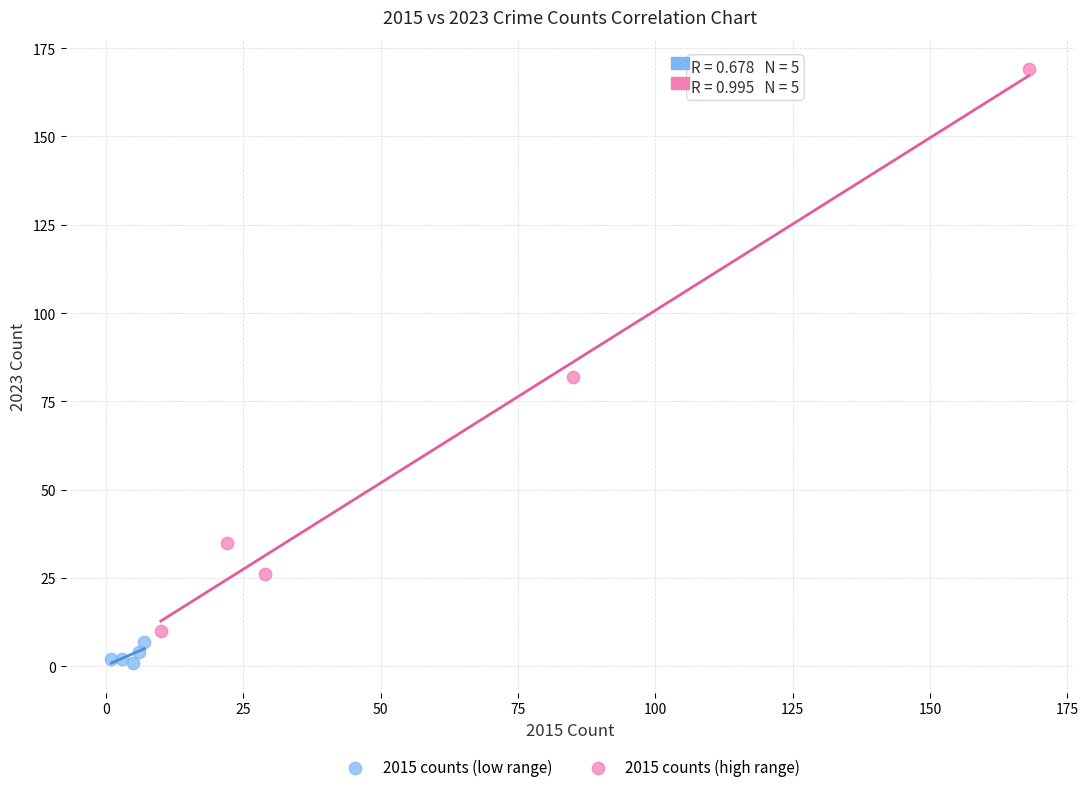

Which series reaches the minimum Y coordinate?

2015 counts (low range)